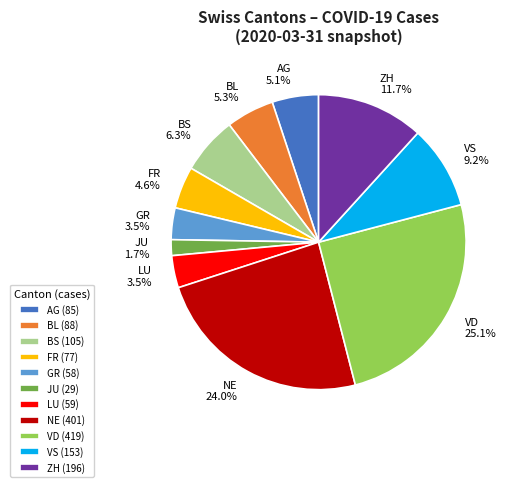

Combined, what portion of the pie is VS and FR?

13.8%